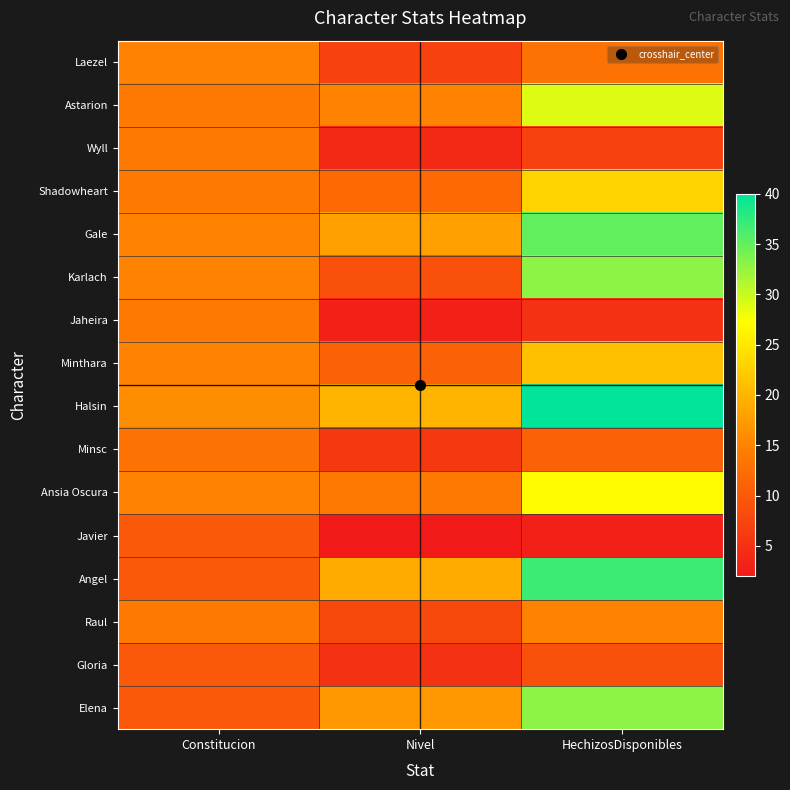

How many categories are shown in the chart?

3